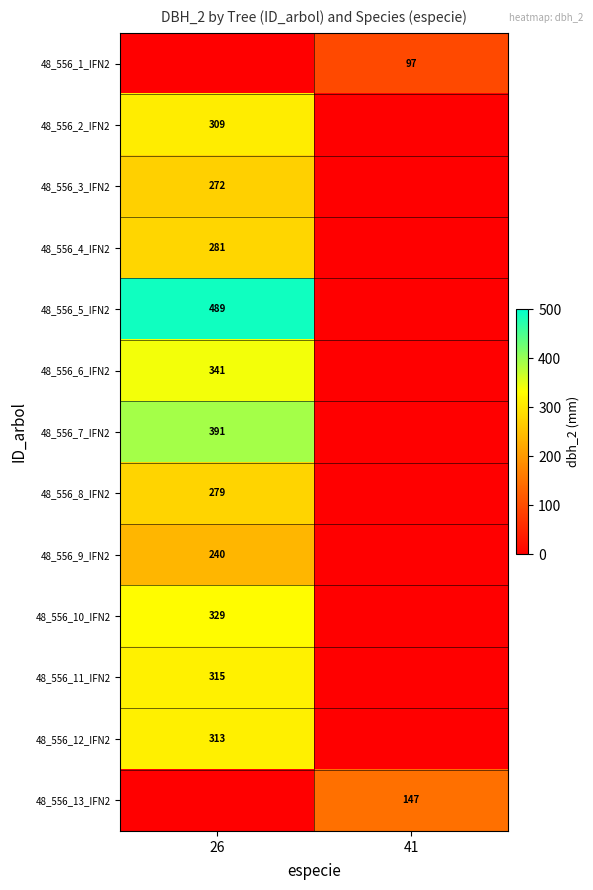

The 48_556_6_IFN2 series shows 186 at 26. True or false?

False